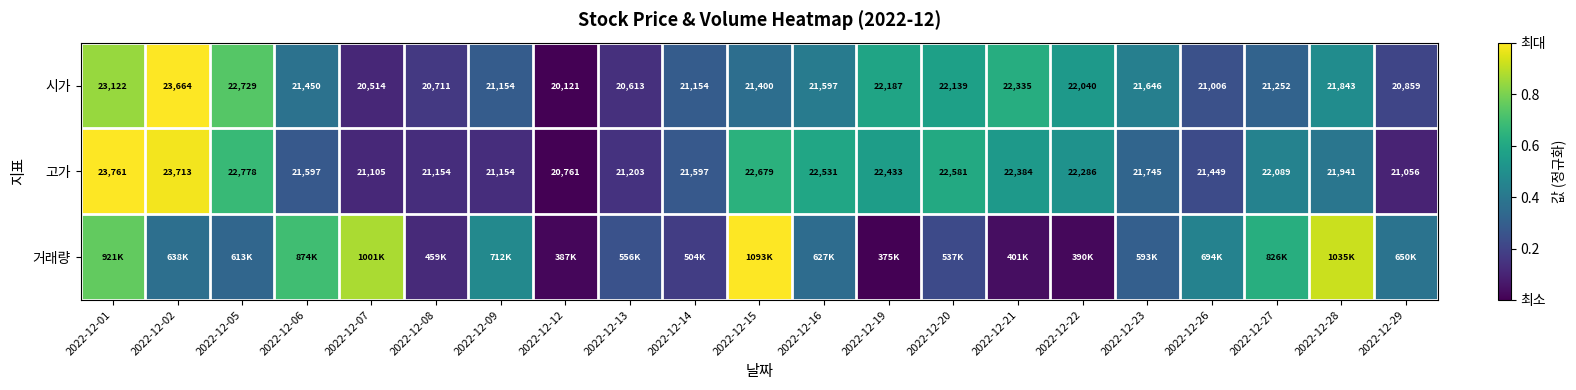

Is the value of 고가 at 2022-12-29 greater than the value of 시가 at 2022-12-06?

No